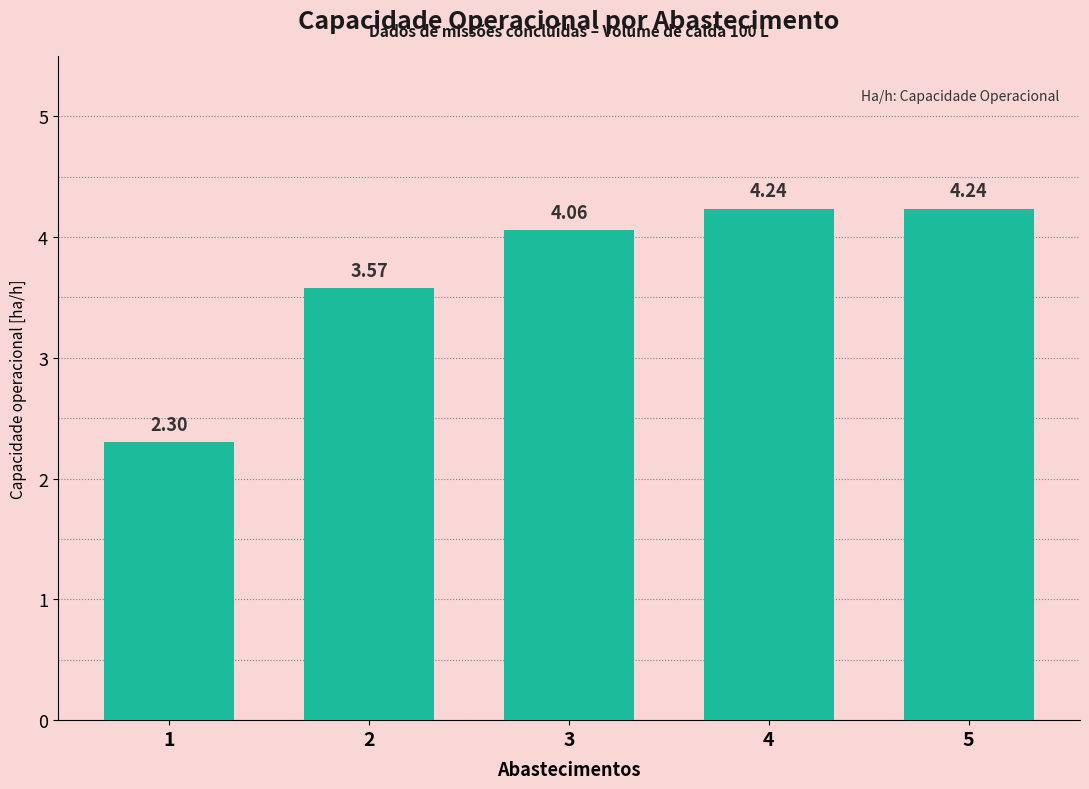

What is the difference between the maximum and minimum values?

1.9